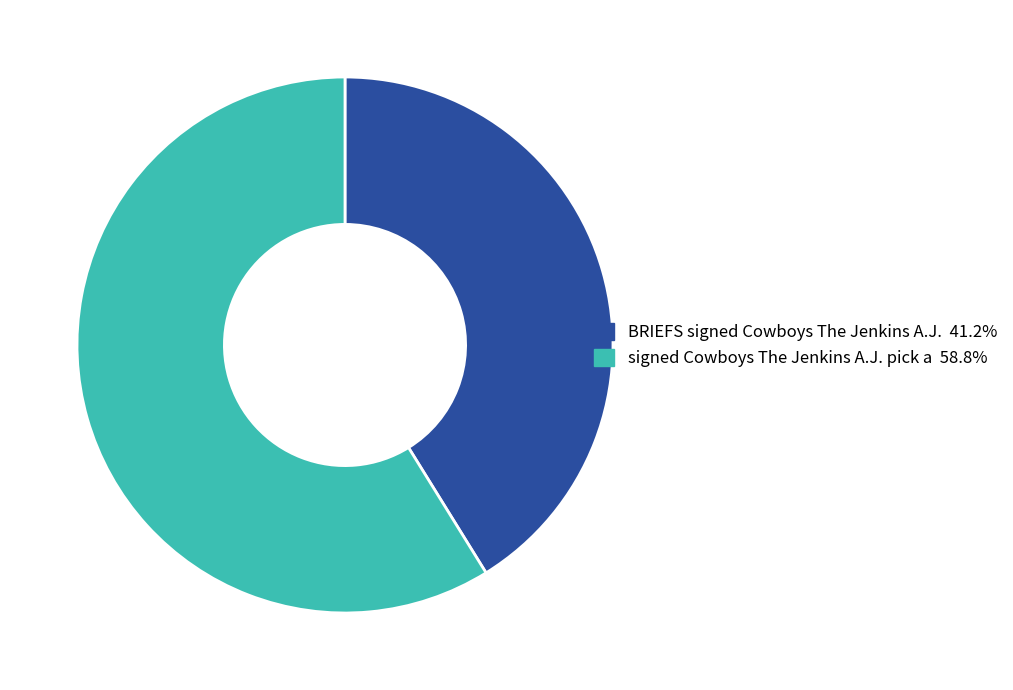

Which has a higher value, BRIEFS signed Cowboys The Jenkins A.J. or signed Cowboys The Jenkins A.J. pick a?

signed Cowboys The Jenkins A.J. pick a